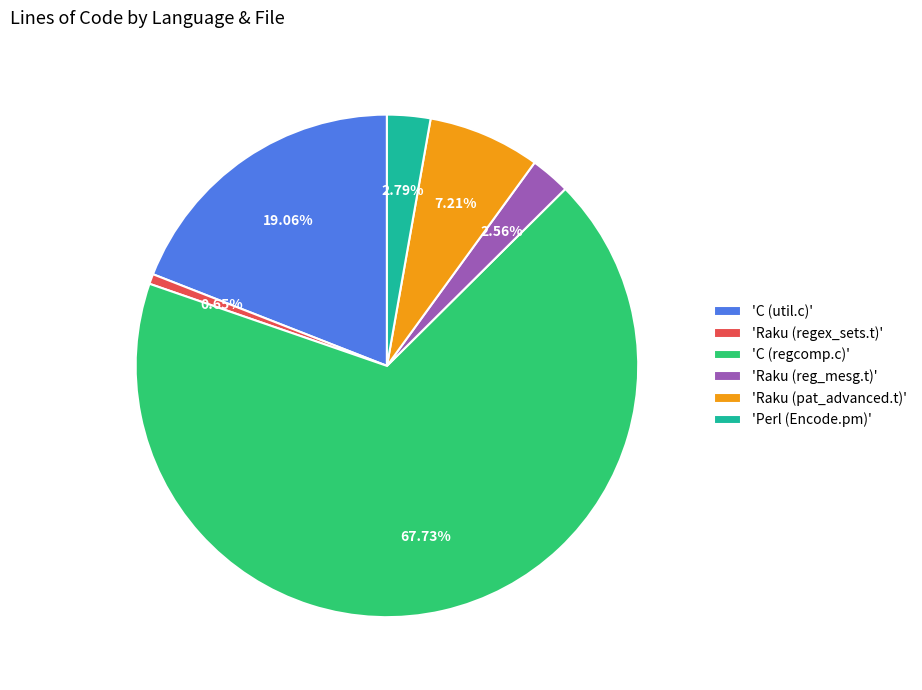

What is the ratio of the value at 'C (regcomp.c)' to the value at 'Perl (Encode.pm)'?

24.3